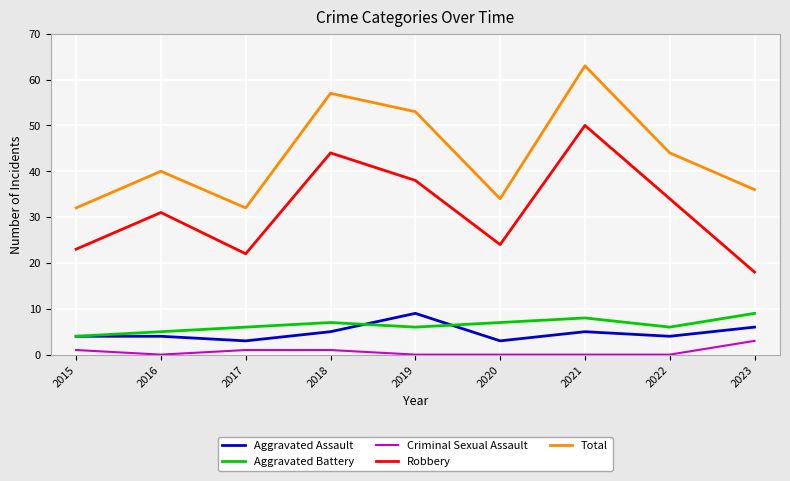

At which label is Total closest to 47?

2022